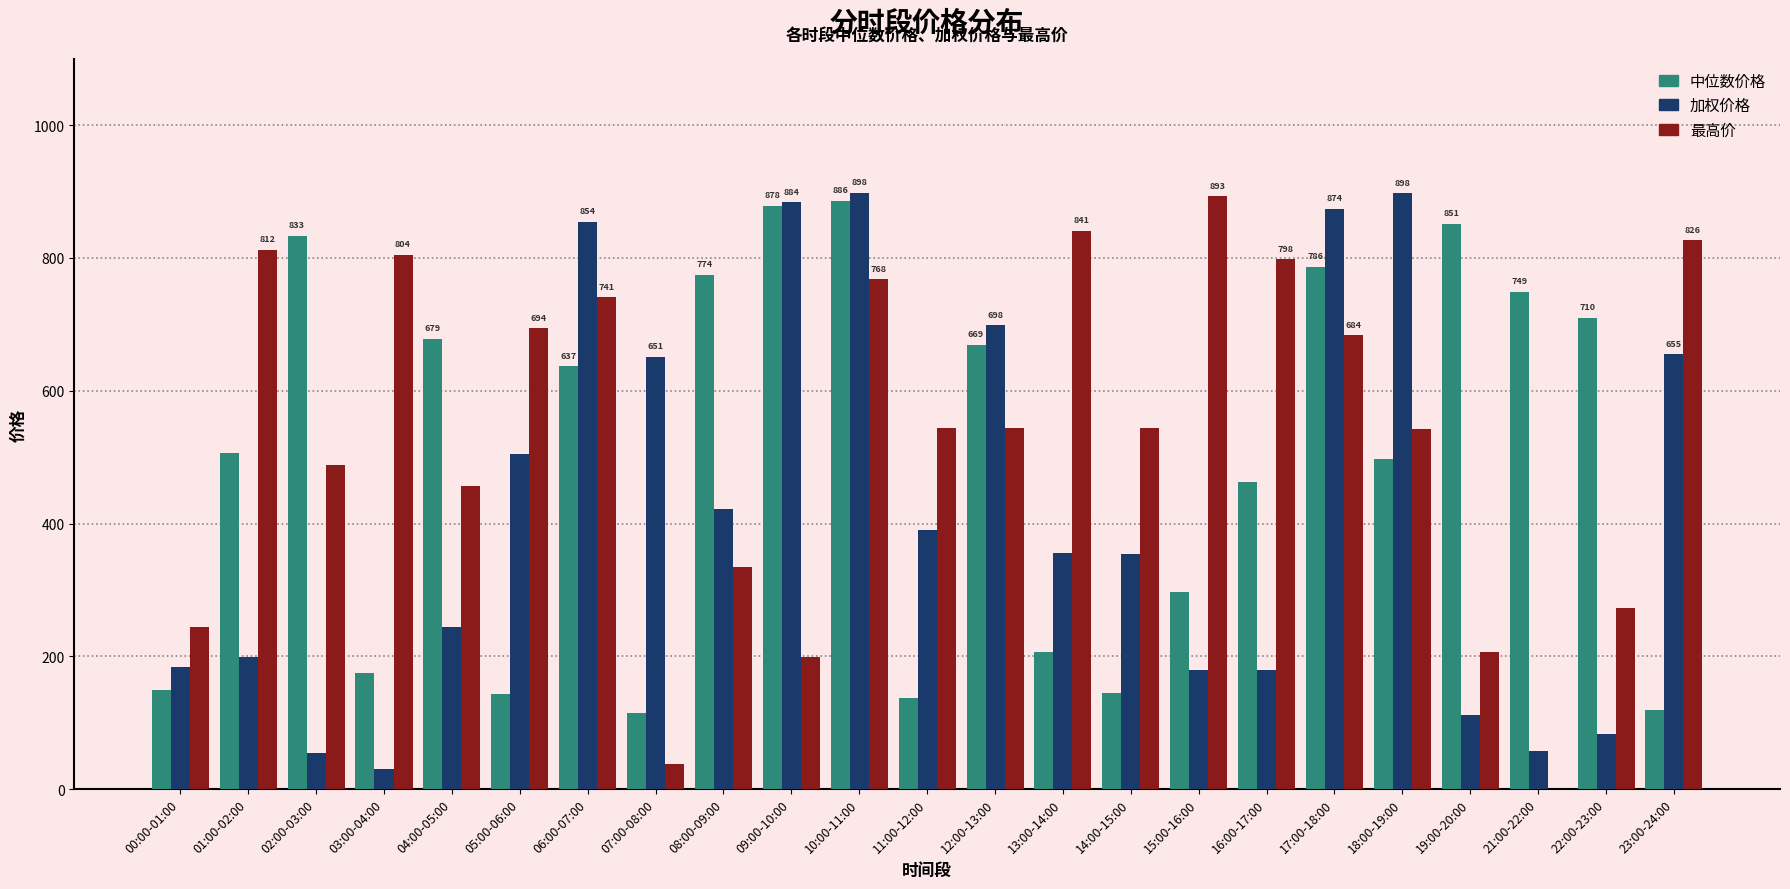

Is the value of 最高价 at 04:00-05:00 greater than the value of 加权价格 at 11:00-12:00?

Yes